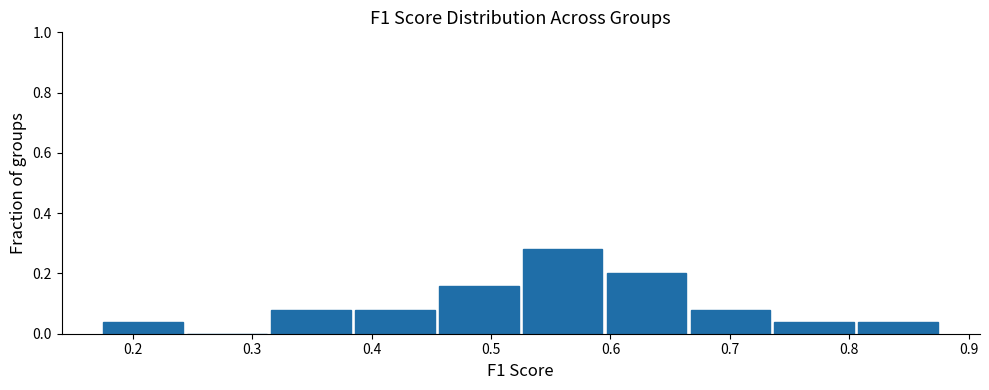

Reading left to right, list every bar in this chart as the range it spans on the x-axis followed by its height. Neither the bar edges nor the heights are printed on the chart, so give them approximately, as read against the axes.

0.18 to 0.25: 0.04
0.25 to 0.32: 0
0.32 to 0.39: 0.08
0.39 to 0.46: 0.08
0.46 to 0.53: 0.16
0.53 to 0.60: 0.28
0.60 to 0.67: 0.20
0.67 to 0.74: 0.08
0.74 to 0.81: 0.04
0.81 to 0.88: 0.04